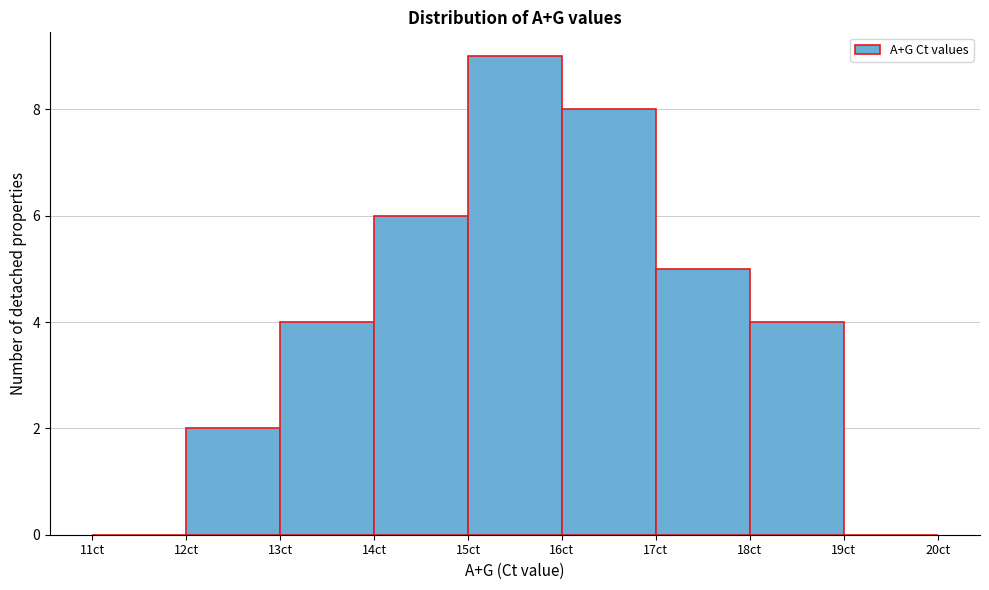

Reading left to right, transcribe this chart: for each bar, give the range it covers on the x-axis and its height. The values are not printed on the chart, so give them approximately, as read against the axis.

11 to 12: 0
12 to 13: 2
13 to 14: 4
14 to 15: 6
15 to 16: 9
16 to 17: 8
17 to 18: 5
18 to 19: 4
19 to 20: 0